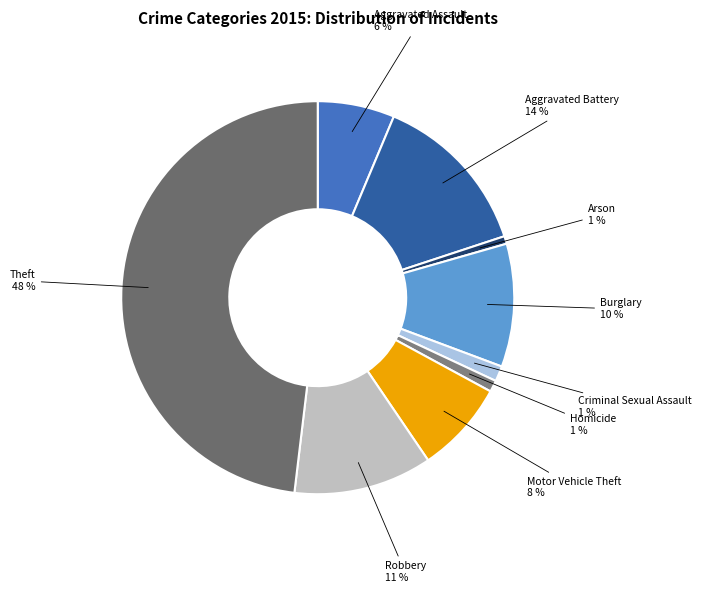

Which category has the biggest portion of the pie?

Theft